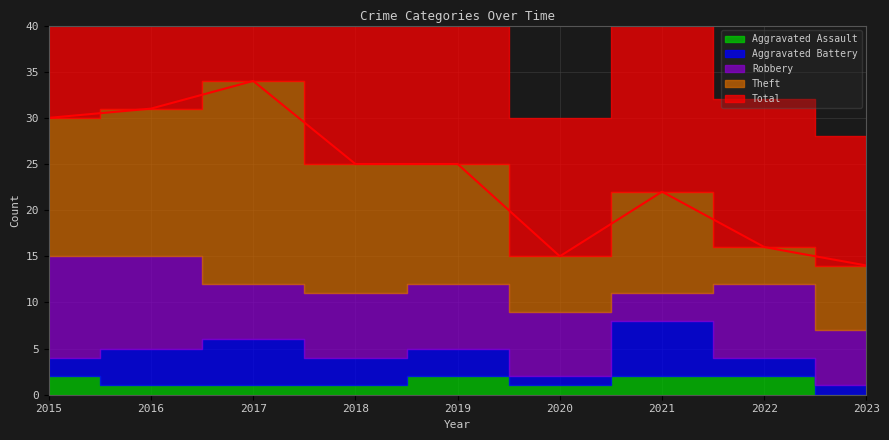

True or false: Theft has a value of 16 at 2016.

True